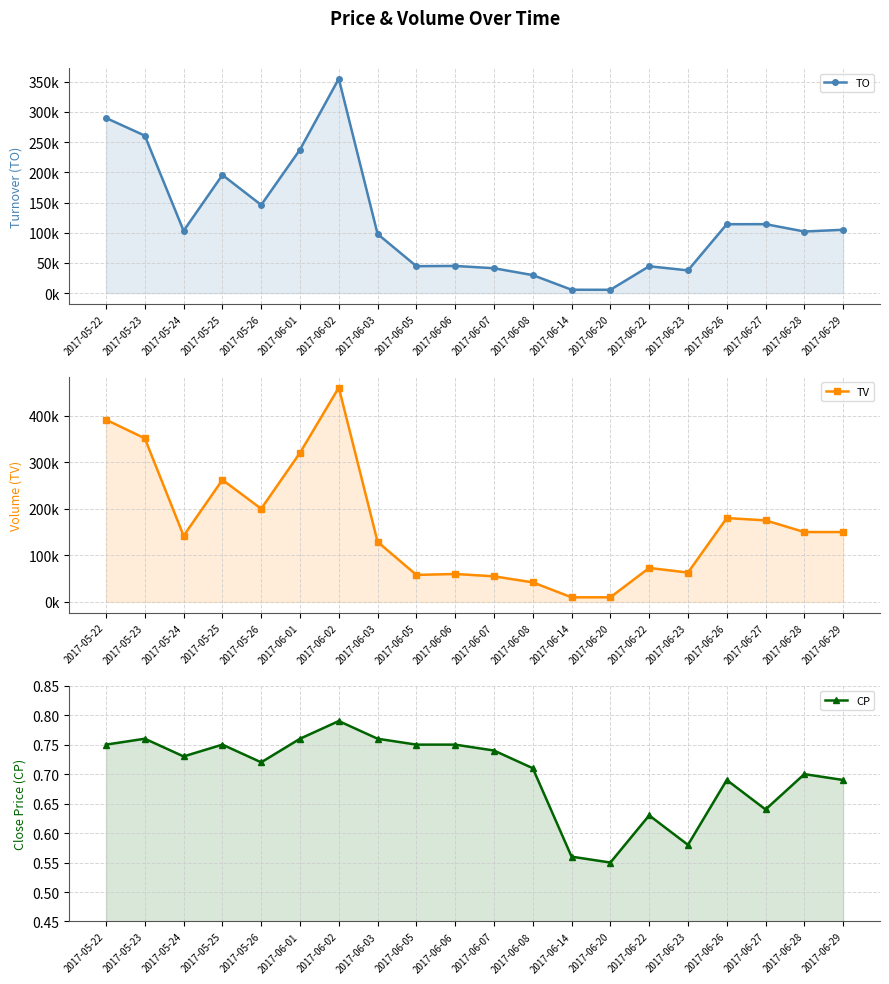

True or false: TO and TV intersect in this chart.

False